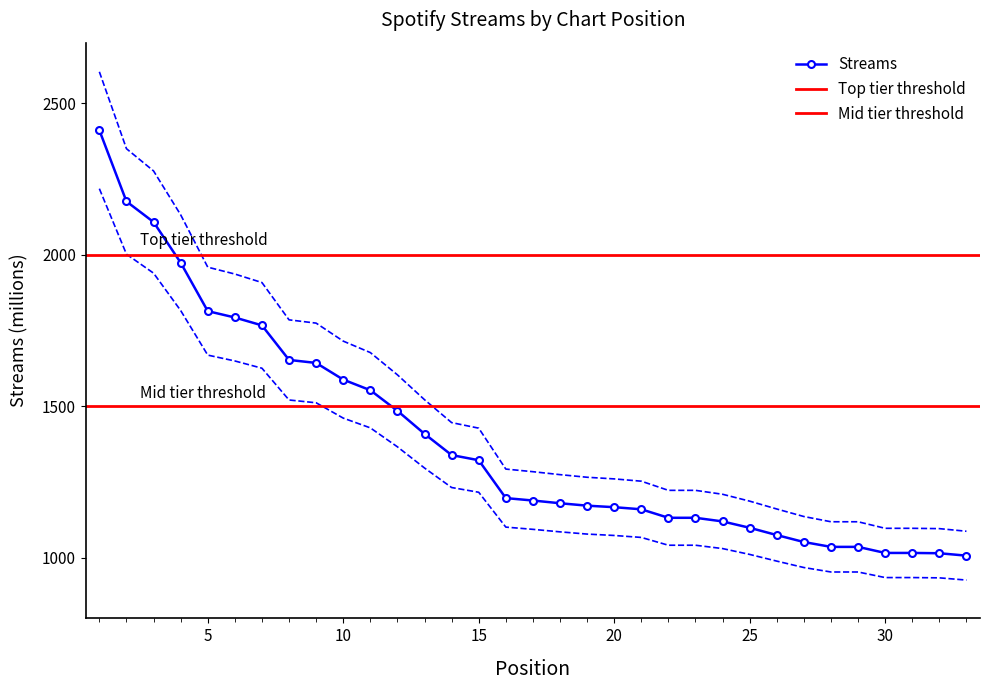

What is the difference between the values at 27 and 13?

328.4